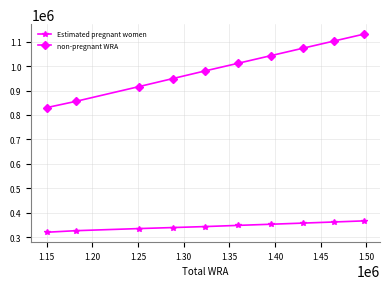

What is the minimum value shown in the chart?

319869.4